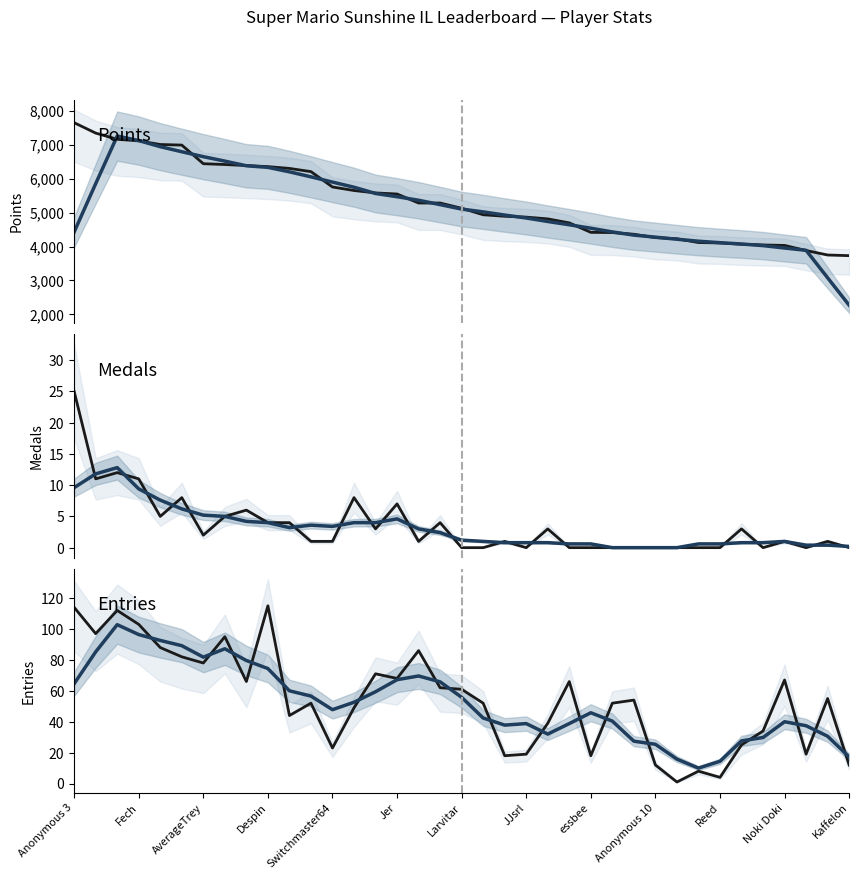

What are all the series names shown in the legend?

Points, Points (smooth), Medals, Medals (smooth), Entries, Entries (smooth)